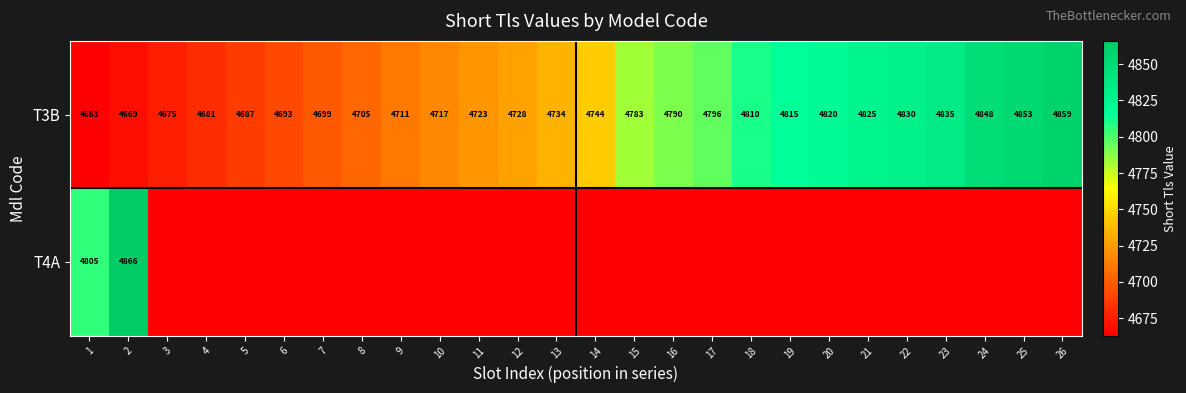

True or false: T3B has a value of 4687 at 5.

True